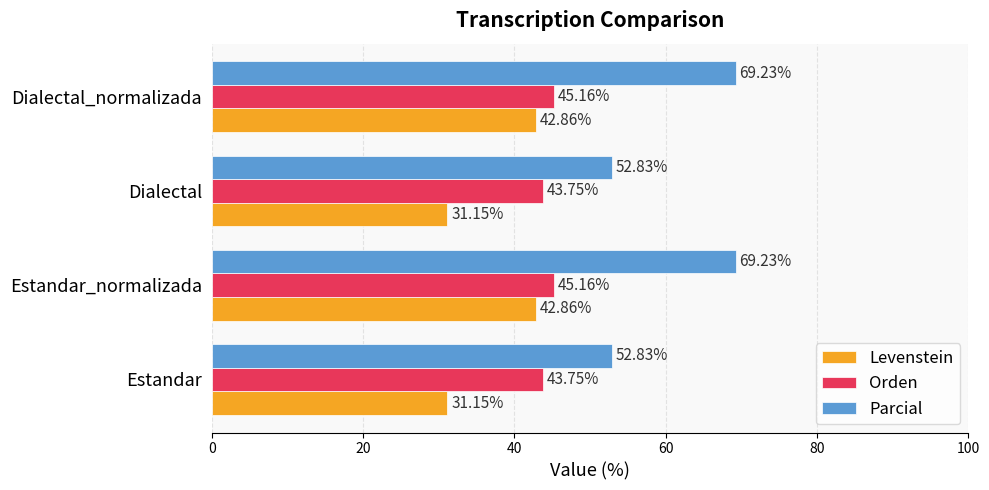

What is the sum of the Parcial values at Dialectal_normalizada and Estandar_normalizada?

138.5